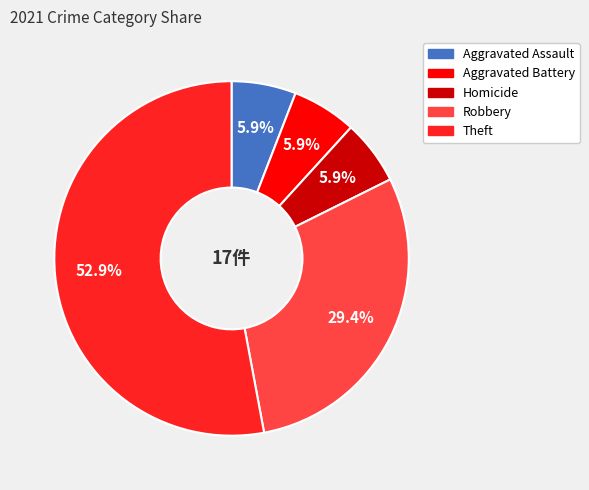

How many slices are in this pie chart?

5